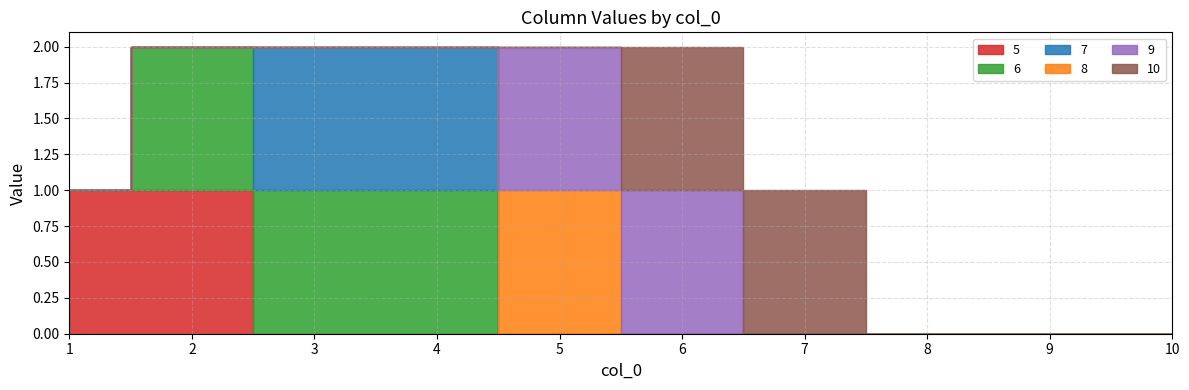

True or false: 10 and 9 intersect in this chart.

False